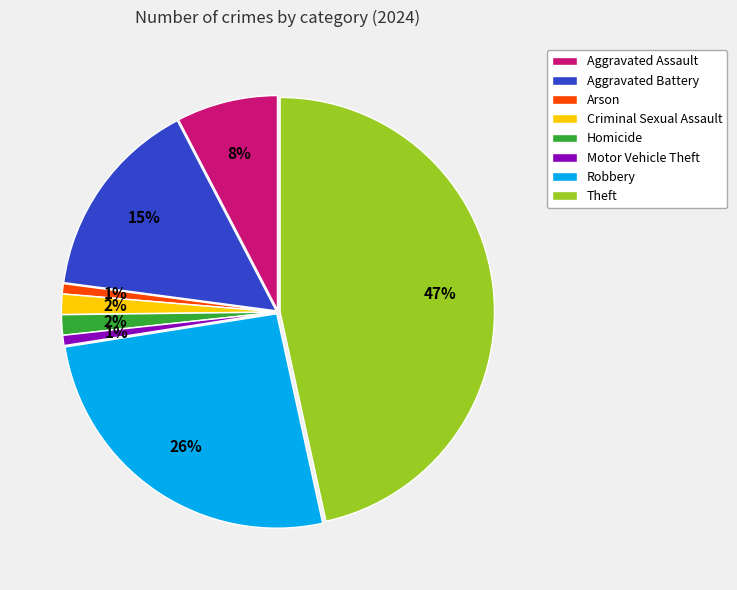

To the nearest percent, what is the combined percentage of Aggravated Battery and Homicide?

17%